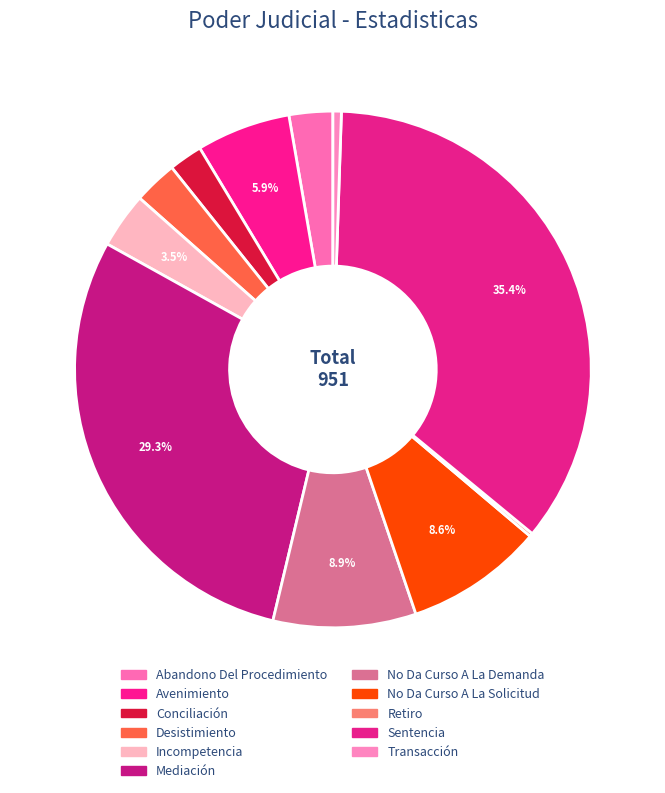

Which slice is the largest?

Sentencia